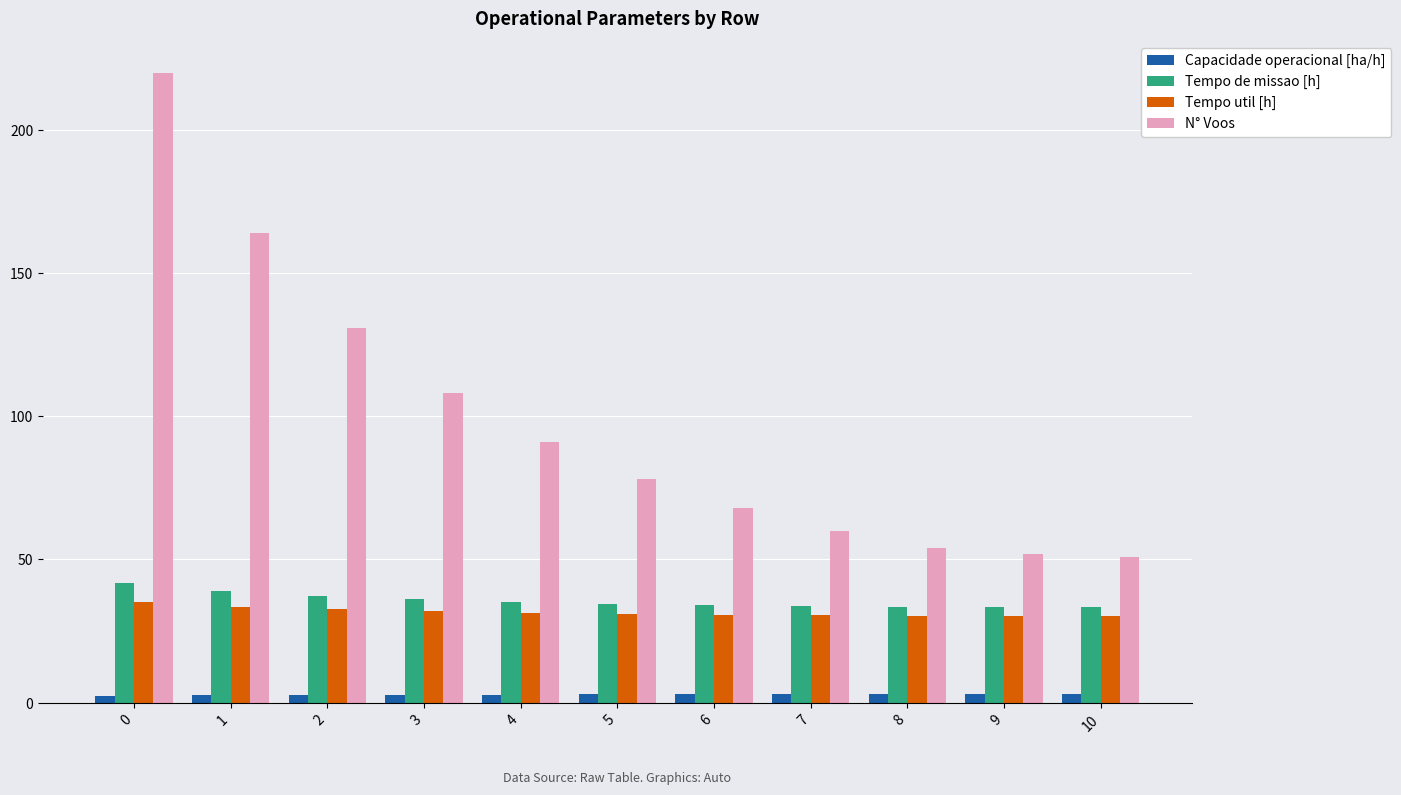

The Tempo util [h] series shows 49.1 at 3. True or false?

False